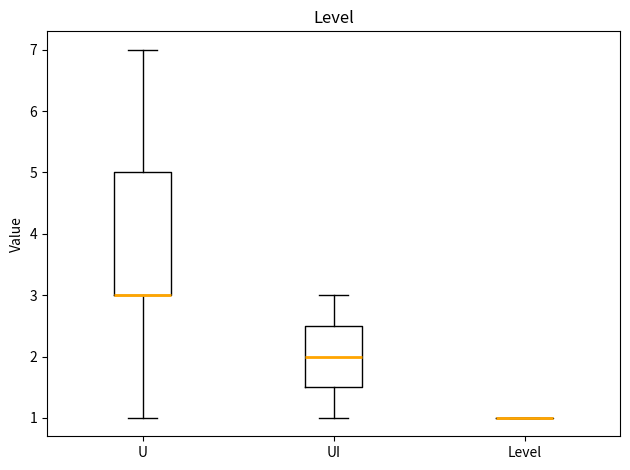

Which box is the tallest, from its lower edge to its upper edge?

U